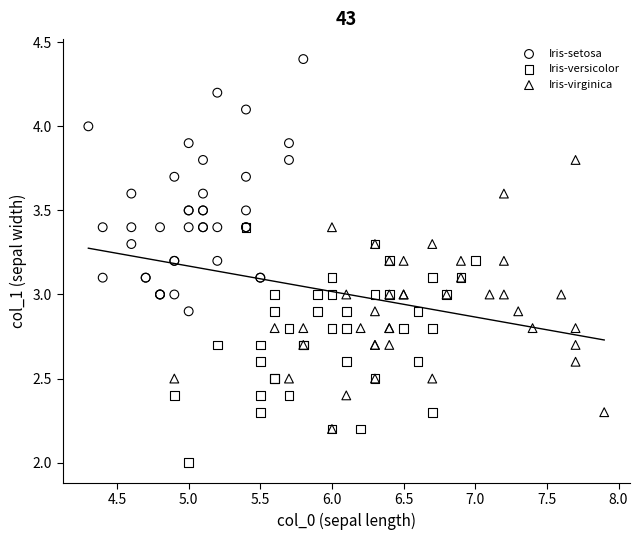

What are all the series names shown in the legend?

Iris-setosa, Iris-versicolor, Iris-virginica